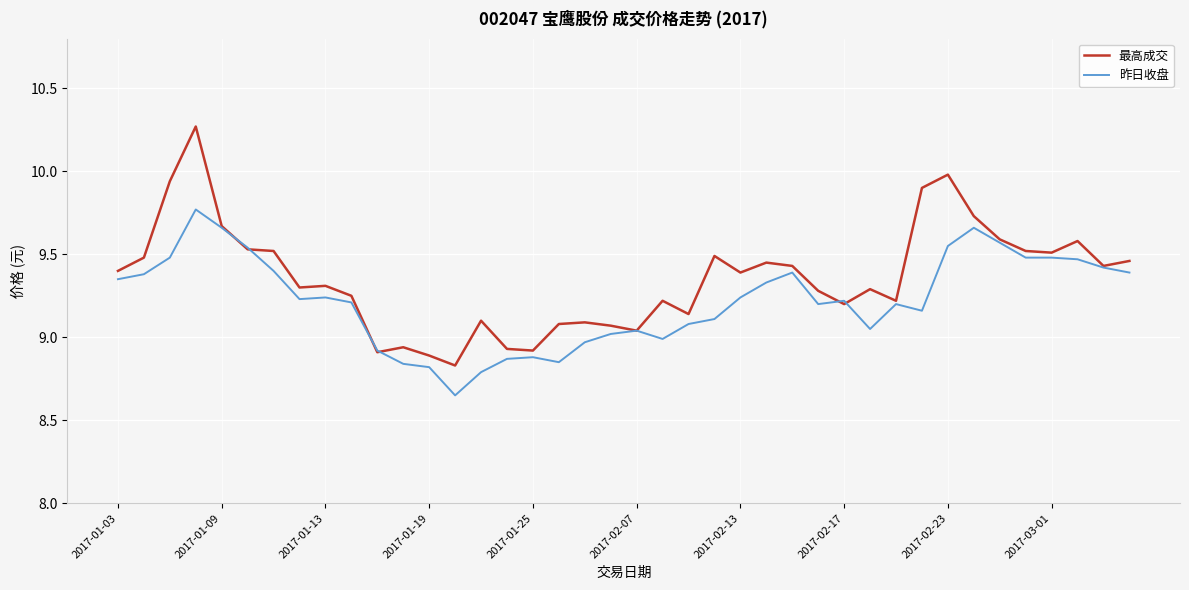

List the series in order of their peak value, highest first.

最高成交, 昨日收盘